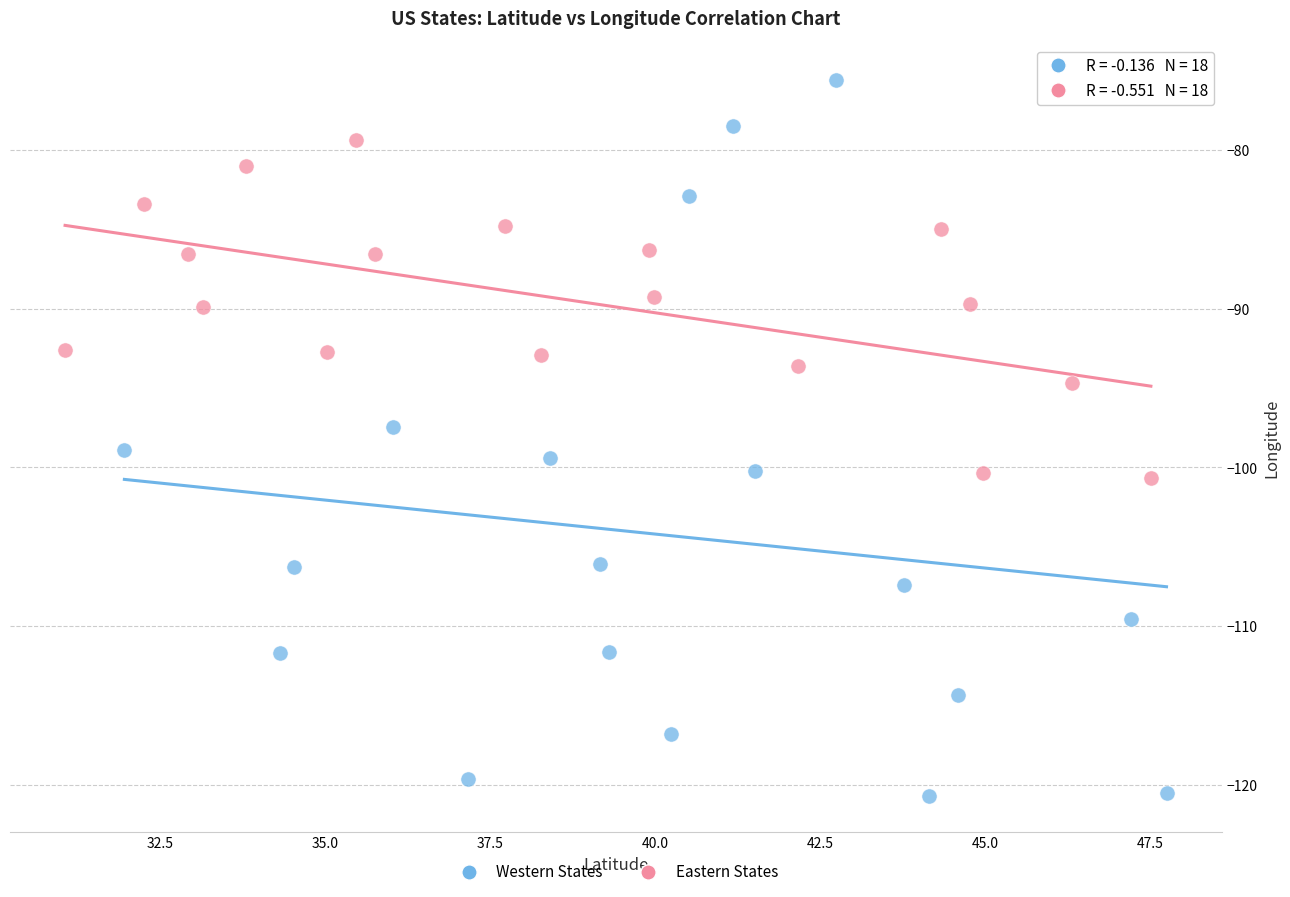

Which series contains the lowest Y value?

Western States